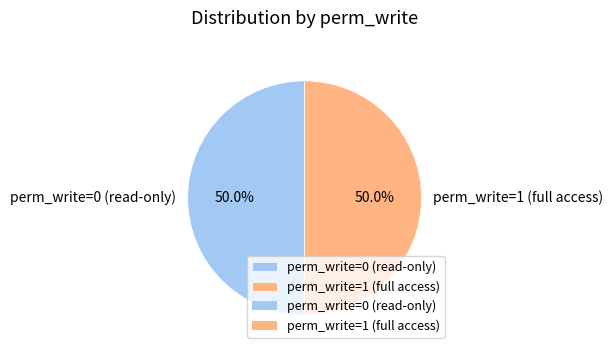

Approximately how many times larger is the value at perm_write=1 (full access) compared to perm_write=0 (read-only)?

1.0